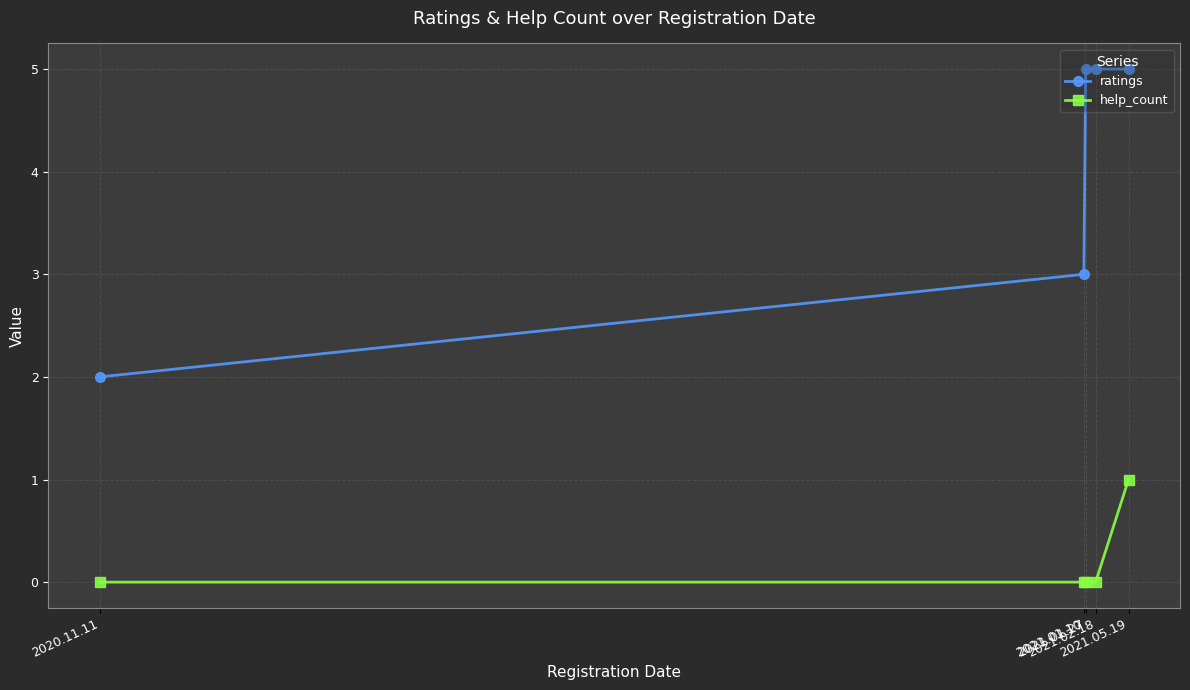

Which series has the largest range (max minus min)?

ratings